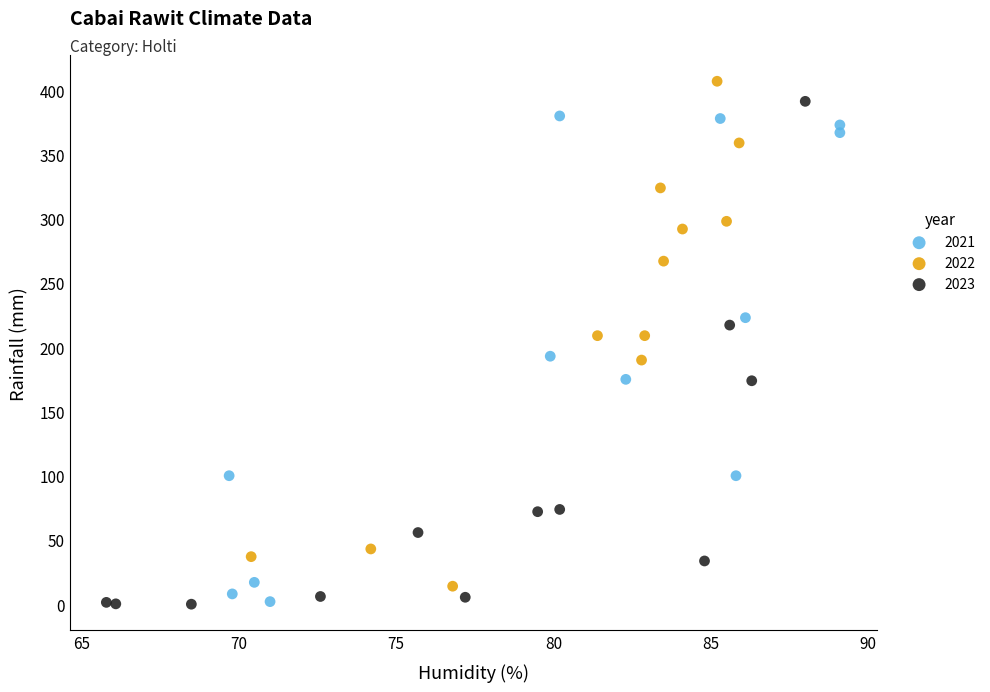

What are all the series names shown in the legend?

2021, 2022, 2023